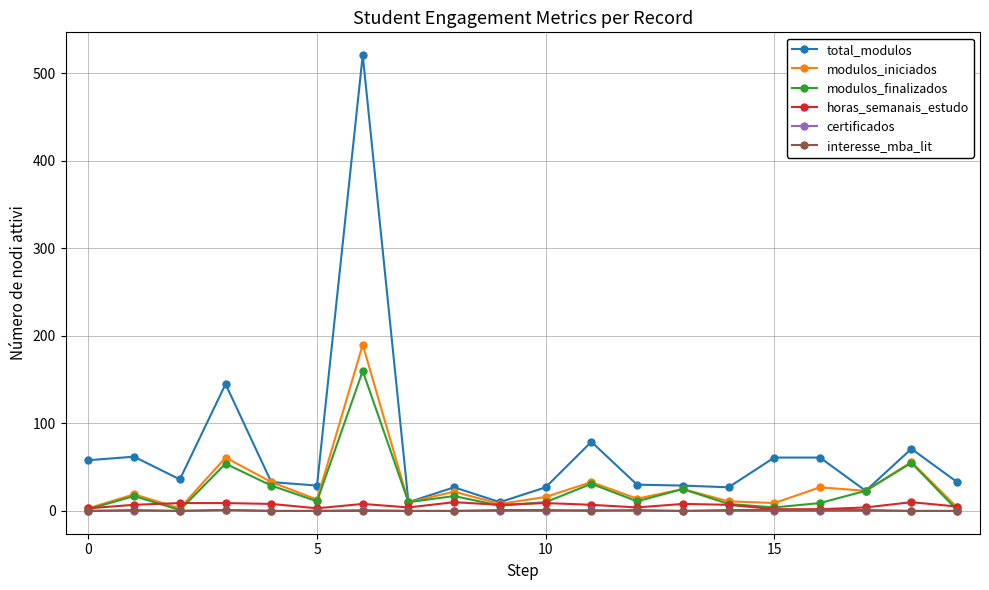

In modulos_finalizados, how many points are lower than both neighbors (excluding endpoints)?

6